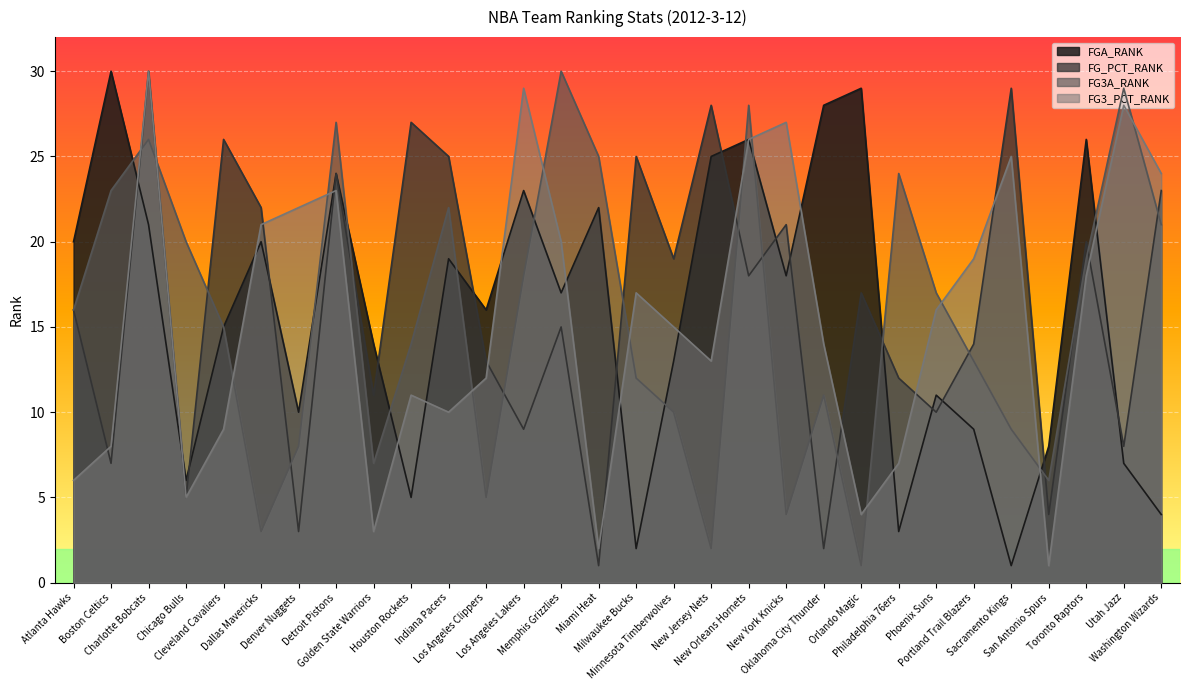

Reading right to left, list all the values displayed in this chart.

FGA_RANK: Washington Wizards=4	Utah Jazz=7	Toronto Raptors=26	San Antonio Spurs=8	Sacramento Kings=1	Portland Trail Blazers=9	Phoenix Suns=11	Philadelphia 76ers=3	Orlando Magic=29	Oklahoma City Thunder=28	New York Knicks=18	New Orleans Hornets=26	New Jersey Nets=25	Minnesota Timberwolves=13	Milwaukee Bucks=2	Miami Heat=22	Memphis Grizzlies=17	Los Angeles Lakers=23	Los Angeles Clippers=16	Indiana Pacers=19	Houston Rockets=5	Golden State Warriors=14	Detroit Pistons=24	Denver Nuggets=10	Dallas Mavericks=20	Cleveland Cavaliers=15	Chicago Bulls=6	Charlotte Bobcats=21	Boston Celtics=30	Atlanta Hawks=20
FG_PCT_RANK: Washington Wizards=23	Utah Jazz=8	Toronto Raptors=20	San Antonio Spurs=4	Sacramento Kings=29	Portland Trail Blazers=14	Phoenix Suns=10	Philadelphia 76ers=12	Orlando Magic=17	Oklahoma City Thunder=2	New York Knicks=21	New Orleans Hornets=18	New Jersey Nets=28	Minnesota Timberwolves=19	Milwaukee Bucks=25	Miami Heat=1	Memphis Grizzlies=15	Los Angeles Lakers=9	Los Angeles Clippers=13	Indiana Pacers=25	Houston Rockets=27	Golden State Warriors=11	Detroit Pistons=24	Denver Nuggets=3	Dallas Mavericks=22	Cleveland Cavaliers=26	Chicago Bulls=5	Charlotte Bobcats=30	Boston Celtics=7	Atlanta Hawks=16
FG3A_RANK: Washington Wizards=21	Utah Jazz=29	Toronto Raptors=19	San Antonio Spurs=6	Sacramento Kings=9	Portland Trail Blazers=13	Phoenix Suns=17	Philadelphia 76ers=24	Orlando Magic=1	Oklahoma City Thunder=11	New York Knicks=4	New Orleans Hornets=28	New Jersey Nets=2	Minnesota Timberwolves=10	Milwaukee Bucks=12	Miami Heat=25	Memphis Grizzlies=30	Los Angeles Lakers=18	Los Angeles Clippers=5	Indiana Pacers=22	Houston Rockets=14	Golden State Warriors=7	Detroit Pistons=27	Denver Nuggets=8	Dallas Mavericks=3	Cleveland Cavaliers=15	Chicago Bulls=20	Charlotte Bobcats=26	Boston Celtics=23	Atlanta Hawks=16
FG3_PCT_RANK: Washington Wizards=24	Utah Jazz=28	Toronto Raptors=18	San Antonio Spurs=1	Sacramento Kings=25	Portland Trail Blazers=19	Phoenix Suns=16	Philadelphia 76ers=7	Orlando Magic=4	Oklahoma City Thunder=14	New York Knicks=27	New Orleans Hornets=26	New Jersey Nets=13	Minnesota Timberwolves=15	Milwaukee Bucks=17	Miami Heat=2	Memphis Grizzlies=20	Los Angeles Lakers=29	Los Angeles Clippers=12	Indiana Pacers=10	Houston Rockets=11	Golden State Warriors=3	Detroit Pistons=23	Denver Nuggets=22	Dallas Mavericks=21	Cleveland Cavaliers=9	Chicago Bulls=5	Charlotte Bobcats=30	Boston Celtics=8	Atlanta Hawks=6